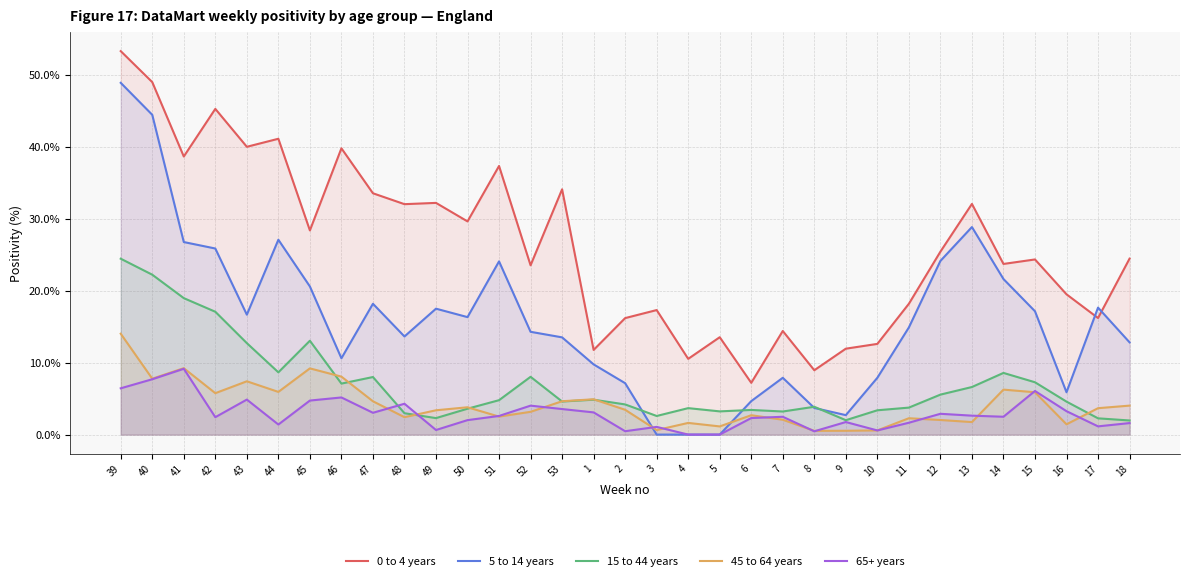

Rank the categories by 65+ years value from highest to lowest.

41, 40, 39, 15, 46, 43, 45, 48, 52, 53, 16, 1, 47, 12, 13, 51, 14, 7, 42, 6, 50, 9, 11, 18, 44, 17, 3, 49, 10, 2, 8, 4, 5